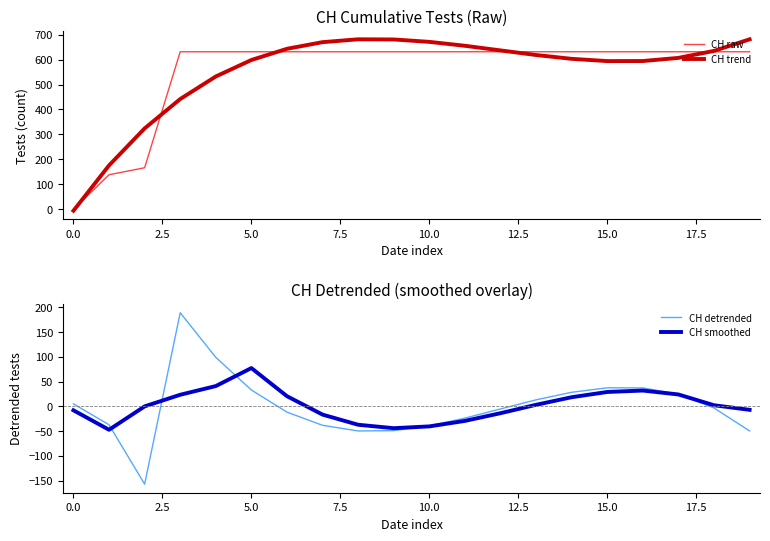

What is the difference between the CH smoothed values at 10 and 17?

64.5